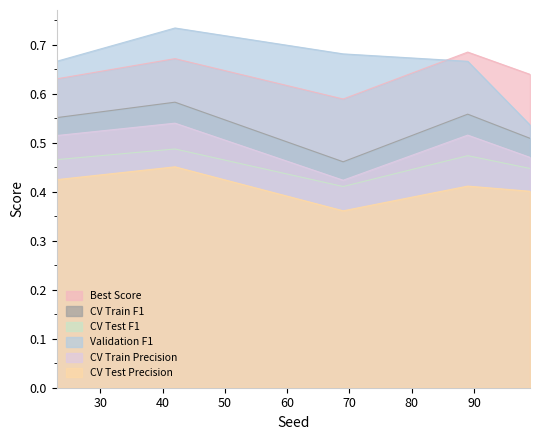

Which series has the largest range (max minus min)?

Validation F1